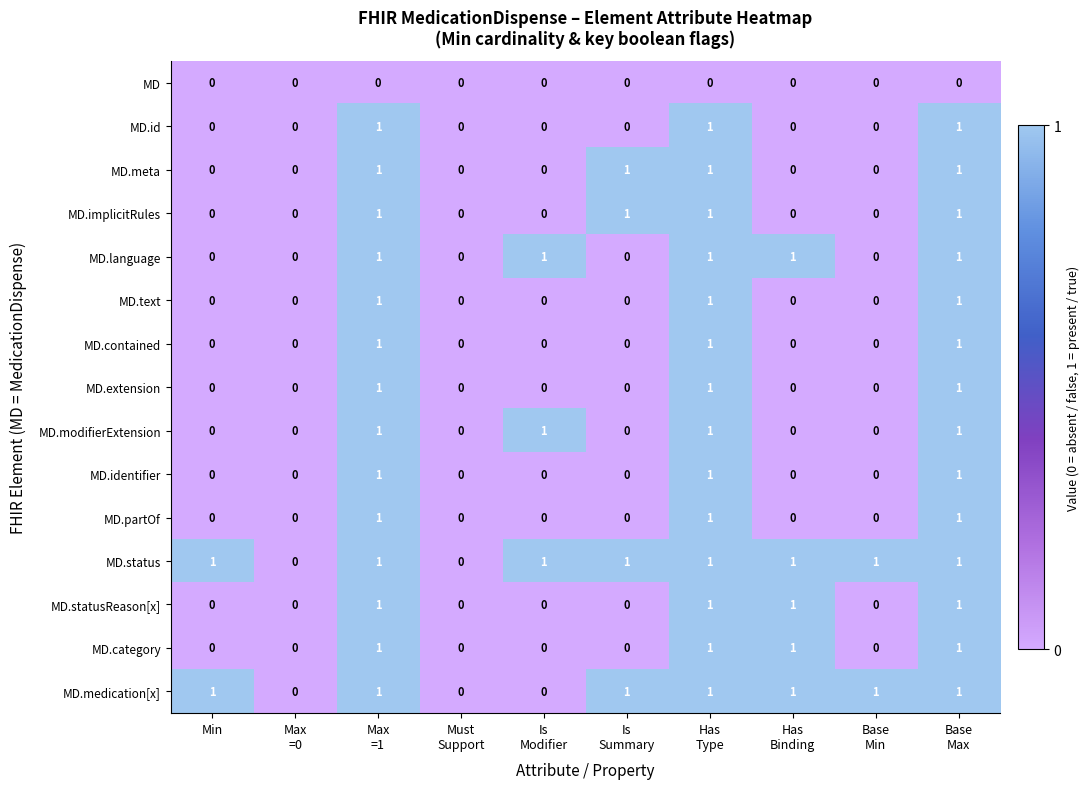

How many MD.category values are between 0 and 1?

10